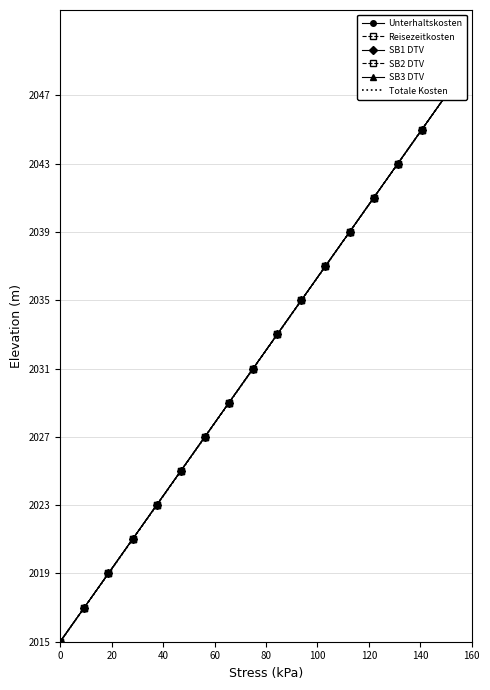

Is the value of Totale Kosten at 120 greater than the value of Reisezeitkosten at 40?

Yes